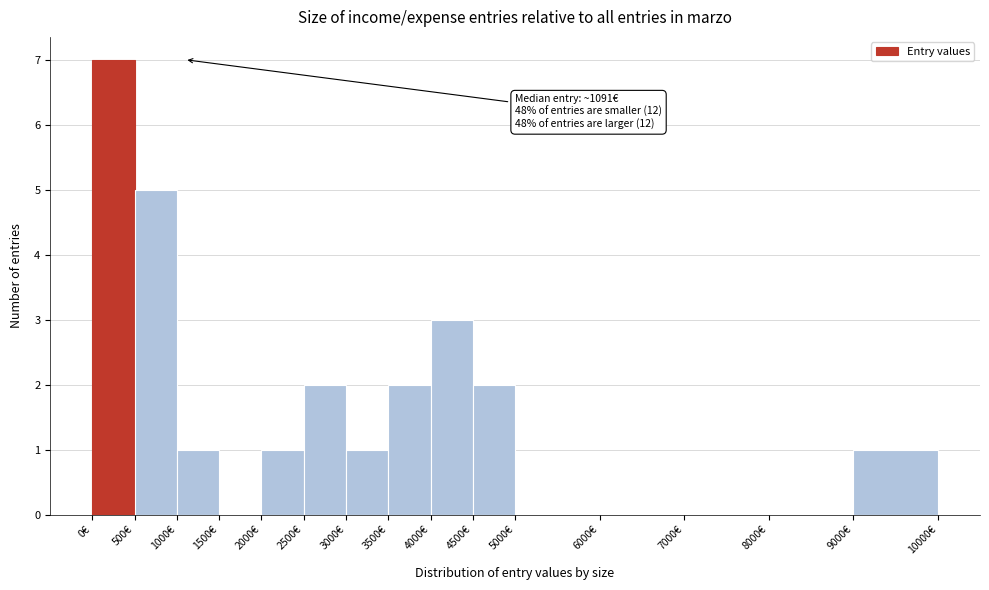

Which range on the x-axis has the tallest bar?

0 to 500